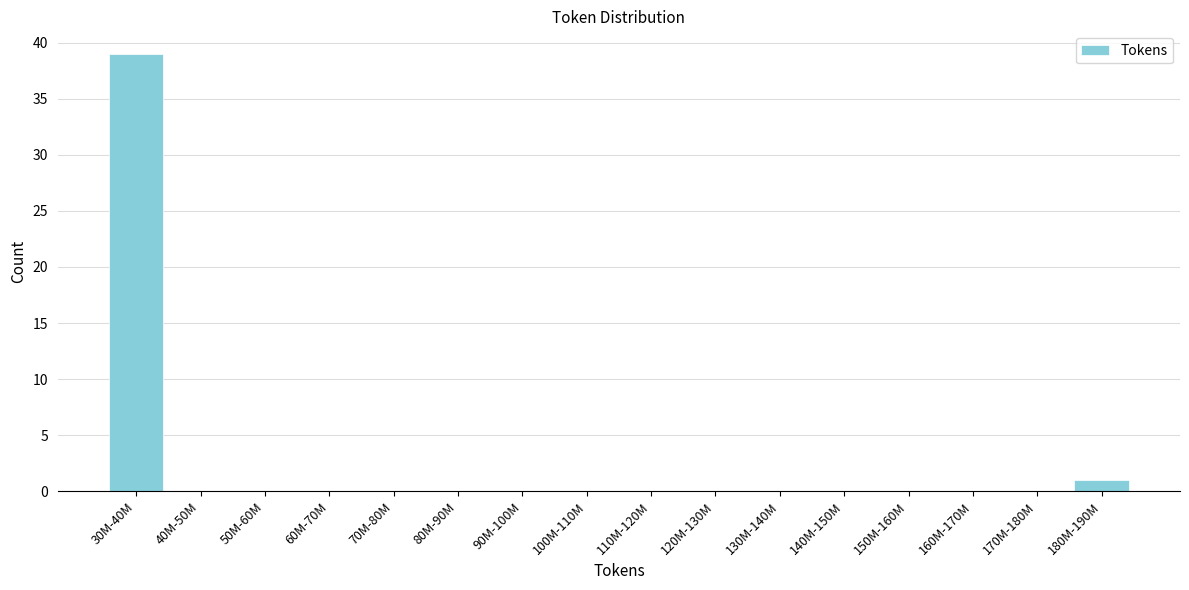

Reading left to right, extract all data points from this chart.

30M-40M=39	40M-50M=0	50M-60M=0	60M-70M=0	70M-80M=0	80M-90M=0	90M-100M=0	100M-110M=0	110M-120M=0	120M-130M=0	130M-140M=0	140M-150M=0	150M-160M=0	160M-170M=0	170M-180M=0	180M-190M=1